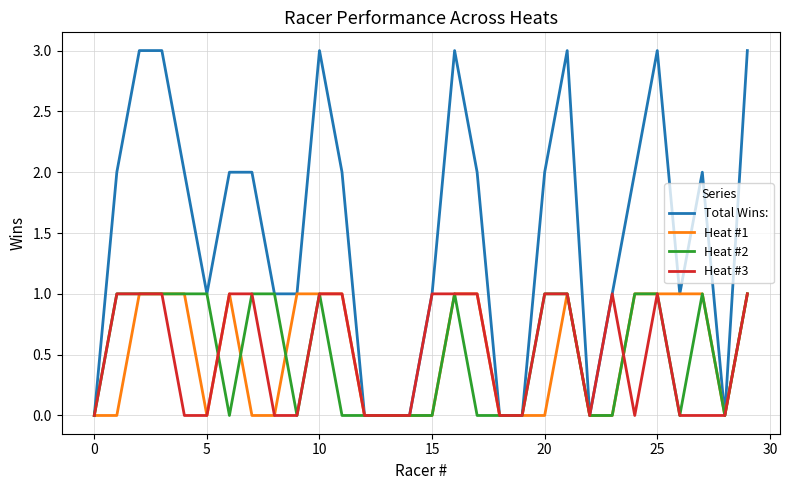

Which series has the largest range (max minus min)?

Total Wins: